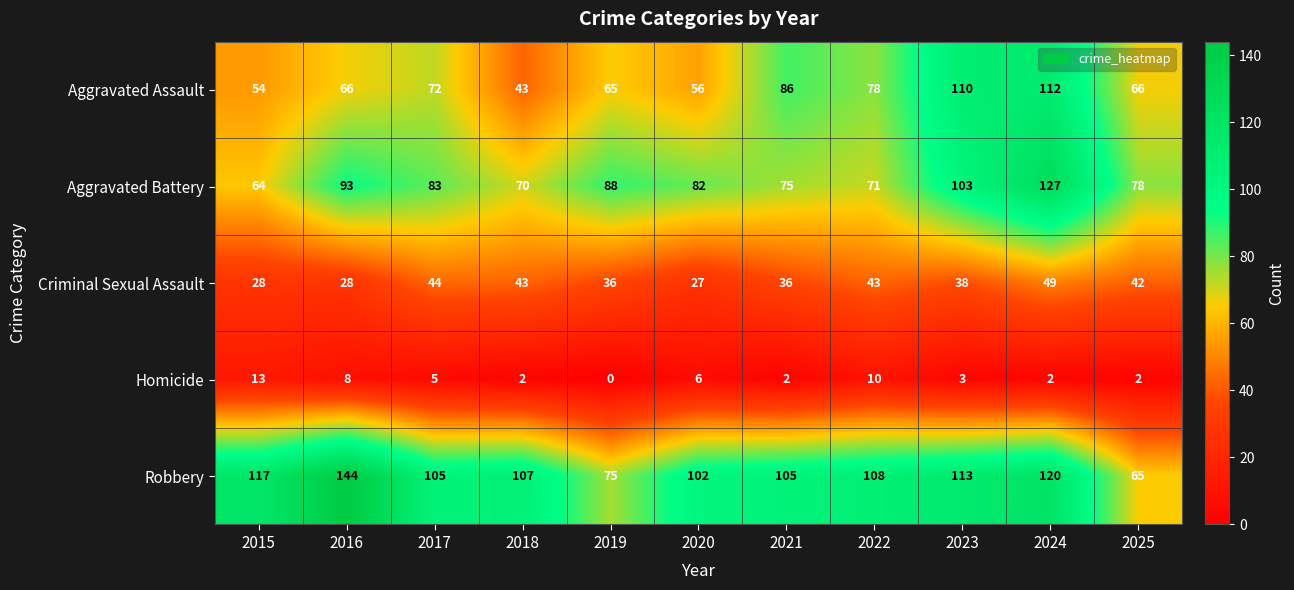

At which category is the sum across all series the highest?

2024